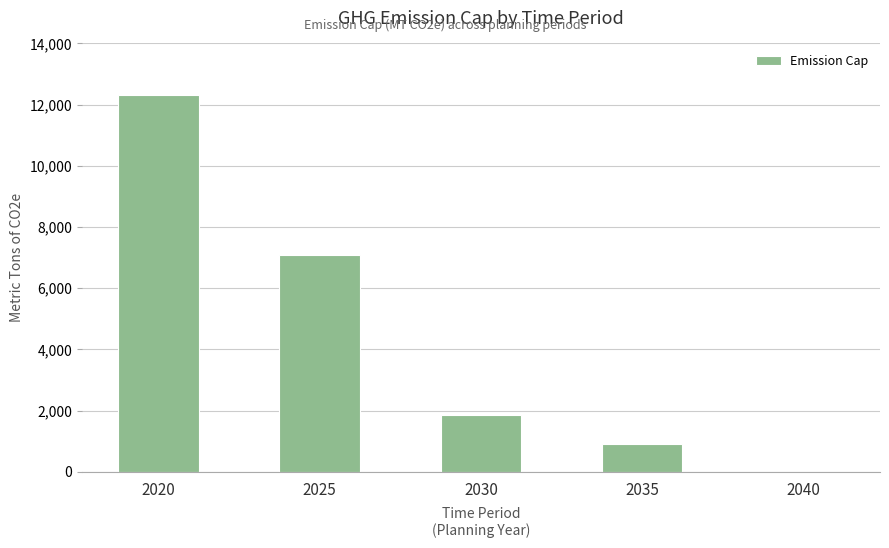

What is the difference between the values at 2035 and 2025?

6156.5